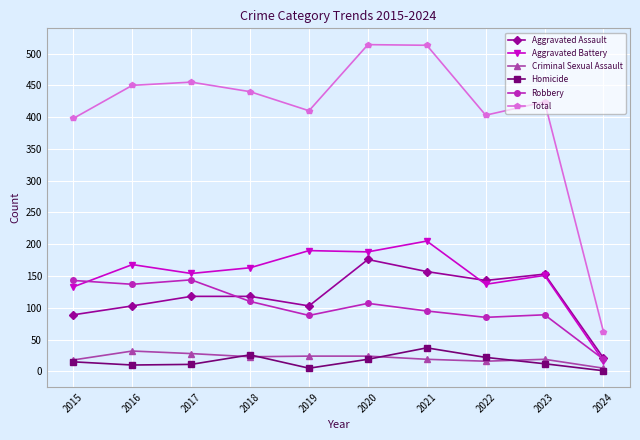

What is the sum of the Robbery values at 2015 and 2023?

232